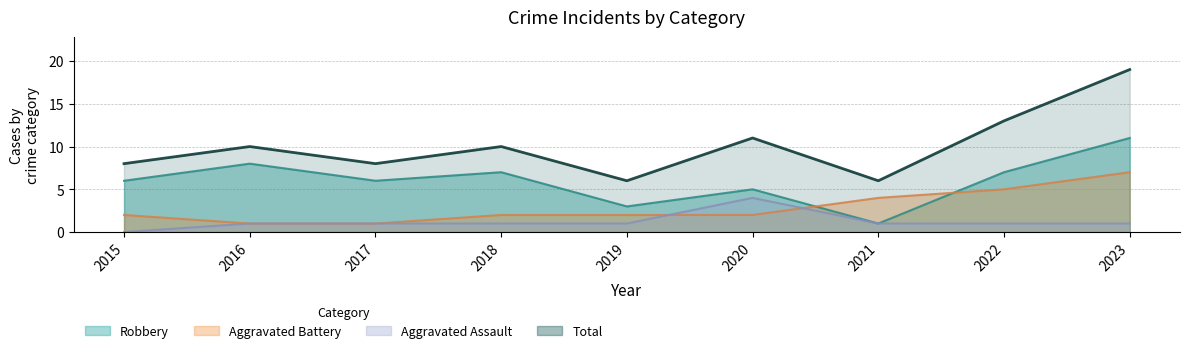

Between 2017 and 2023, which series saw the biggest shift?

Total